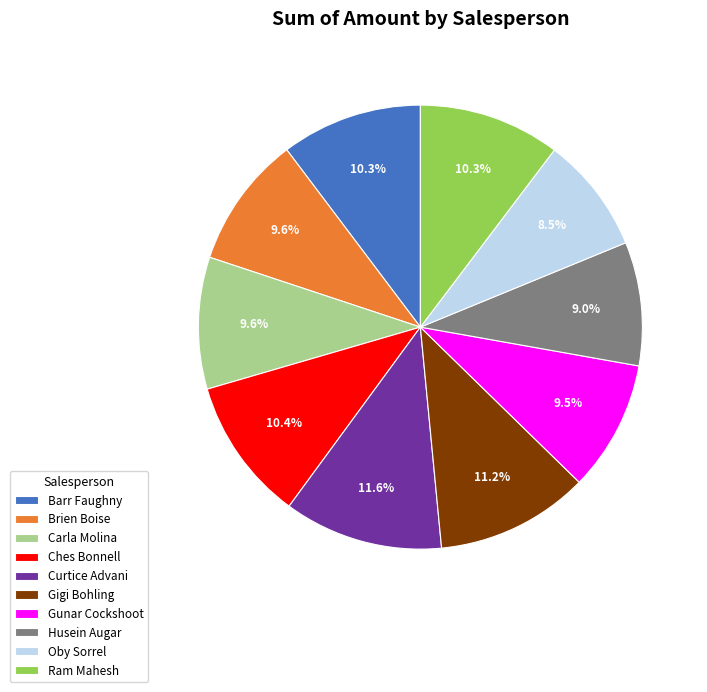

To the nearest percent, what is the difference between the largest and smallest slice percentages?

3%